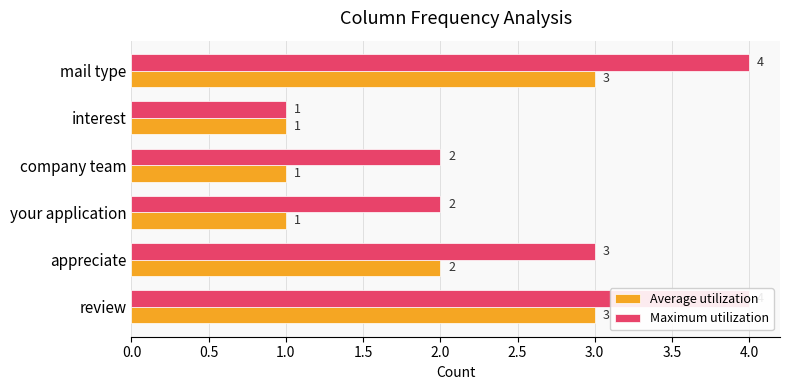

What is the lowest value of the Maximum utilization series?

1